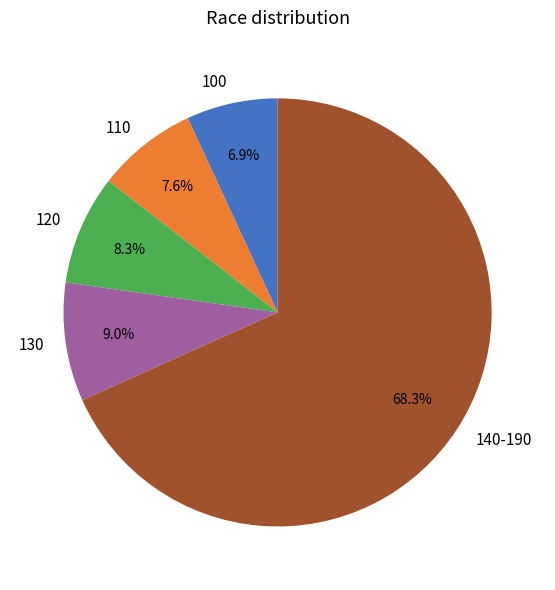

Which has a higher value, 110 or 130?

130